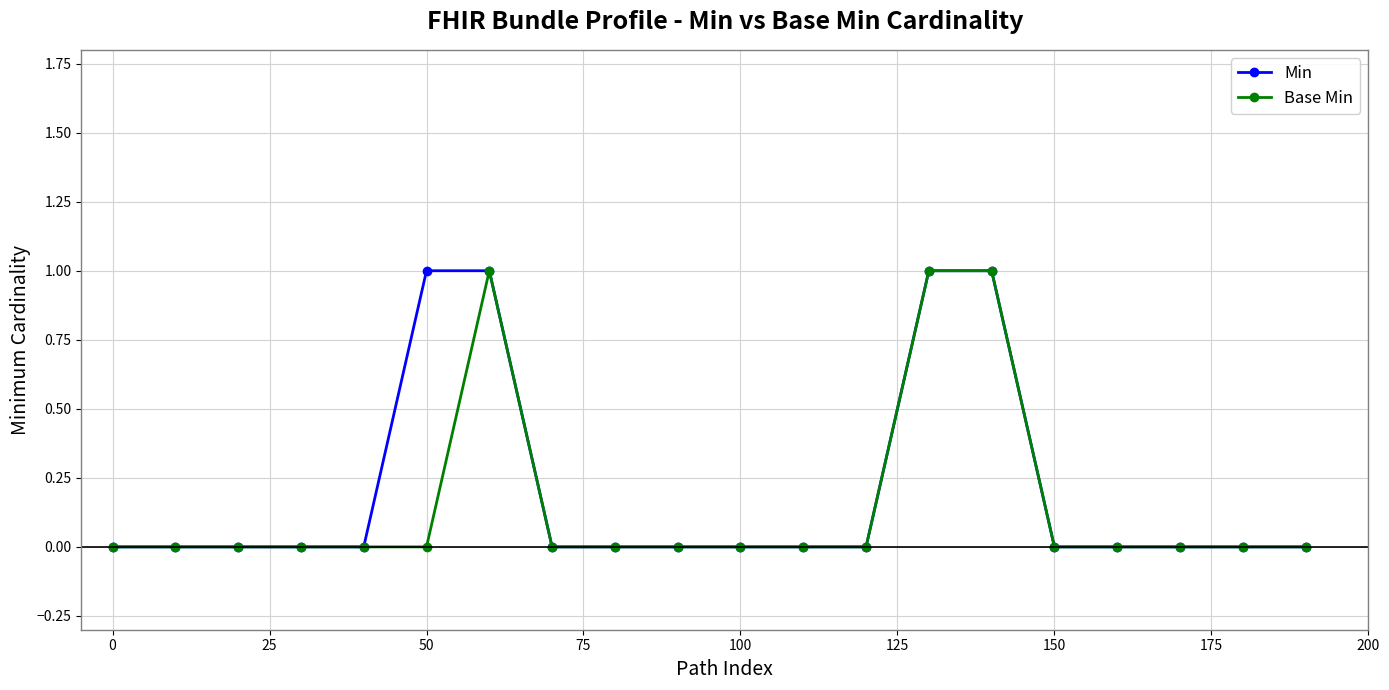

What is the value of the Base Min point at the 7th from the left?

1